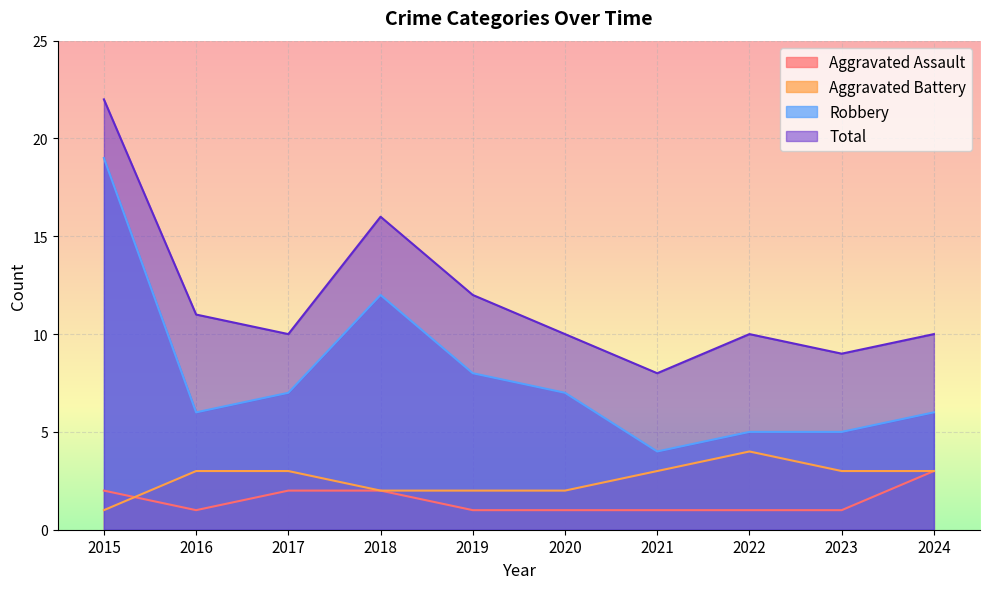

What is the smallest value displayed?

1